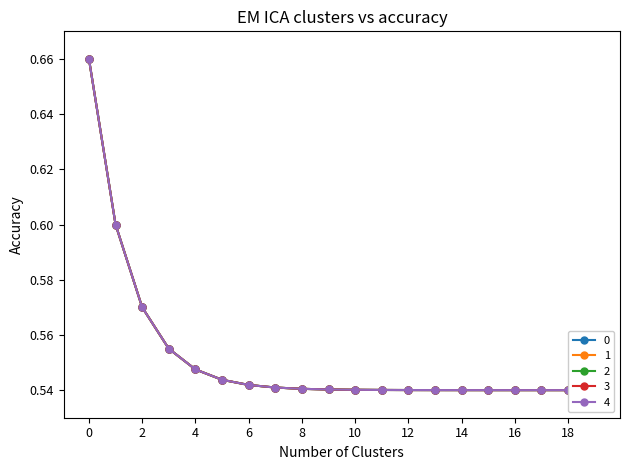

Reading left to right, transcribe all the data shown in this chart.

row_0: 0.7	0.6	0.6	0.6	0.5	0.5	0.5	0.5	0.5	0.5	0.5	0.5	0.5	0.5	0.5	0.5	0.5	0.5	0.5	0.5
row_1: 0.7	0.6	0.6	0.6	0.5	0.5	0.5	0.5	0.5	0.5	0.5	0.5	0.5	0.5	0.5	0.5	0.5	0.5	0.5	0.5
row_2: 0.7	0.6	0.6	0.6	0.5	0.5	0.5	0.5	0.5	0.5	0.5	0.5	0.5	0.5	0.5	0.5	0.5	0.5	0.5	0.5
row_3: 0.7	0.6	0.6	0.6	0.5	0.5	0.5	0.5	0.5	0.5	0.5	0.5	0.5	0.5	0.5	0.5	0.5	0.5	0.5	0.5
row_4: 0.7	0.6	0.6	0.6	0.5	0.5	0.5	0.5	0.5	0.5	0.5	0.5	0.5	0.5	0.5	0.5	0.5	0.5	0.5	0.5